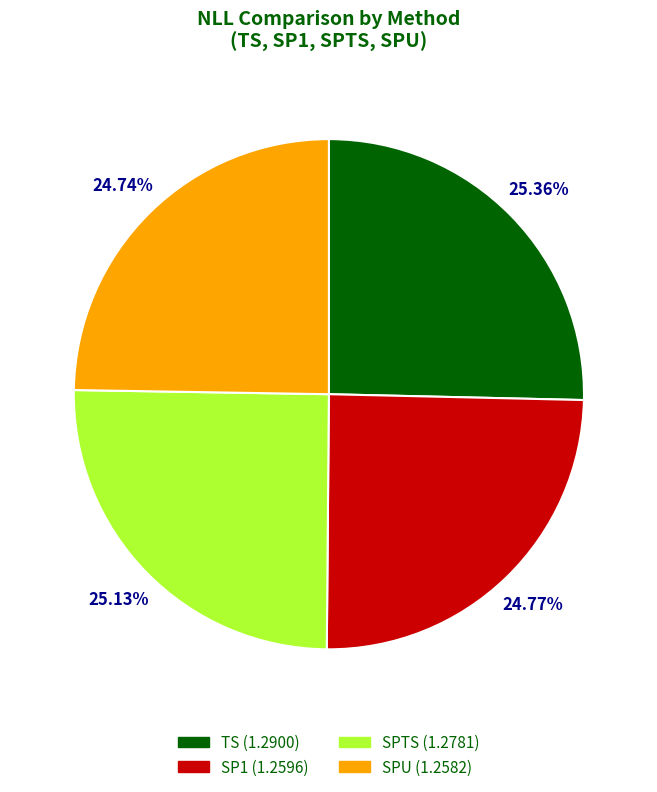

Count the number of slices in the pie.

4